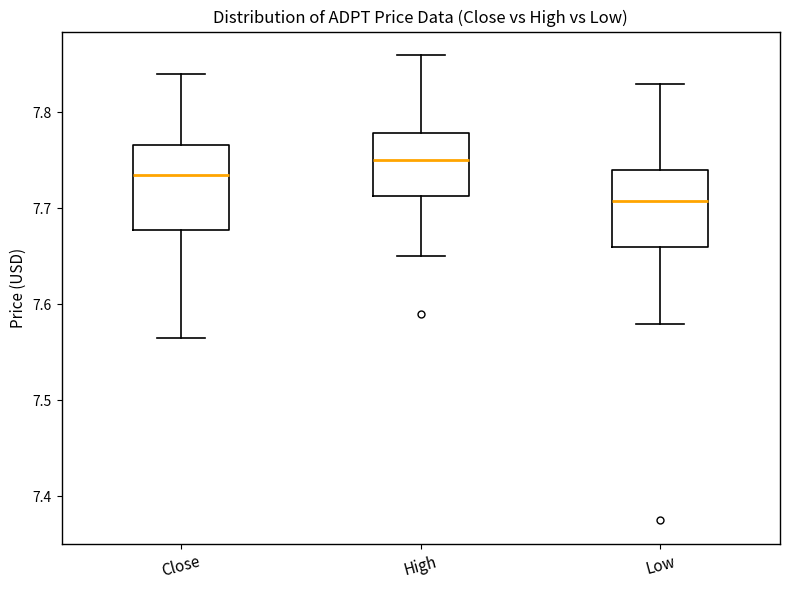

Reading left to right, read every box against the y-axis: the position of its median line, the range the box covers, and the ends of its whiskers. The values are not printed on the chart, so give them approximately, as read against the axis.

Close: median 7.73, box 7.68 to 7.77, whiskers 7.57 to 7.84
High: median 7.75, box 7.71 to 7.78, whiskers 7.65 to 7.86
Low: median 7.71, box 7.66 to 7.74, whiskers 7.58 to 7.83